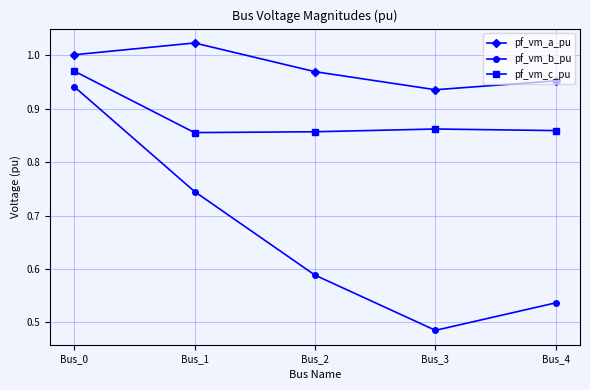

Rank the series by their average value, from lowest to highest.

pf_vm_b_pu, pf_vm_c_pu, pf_vm_a_pu